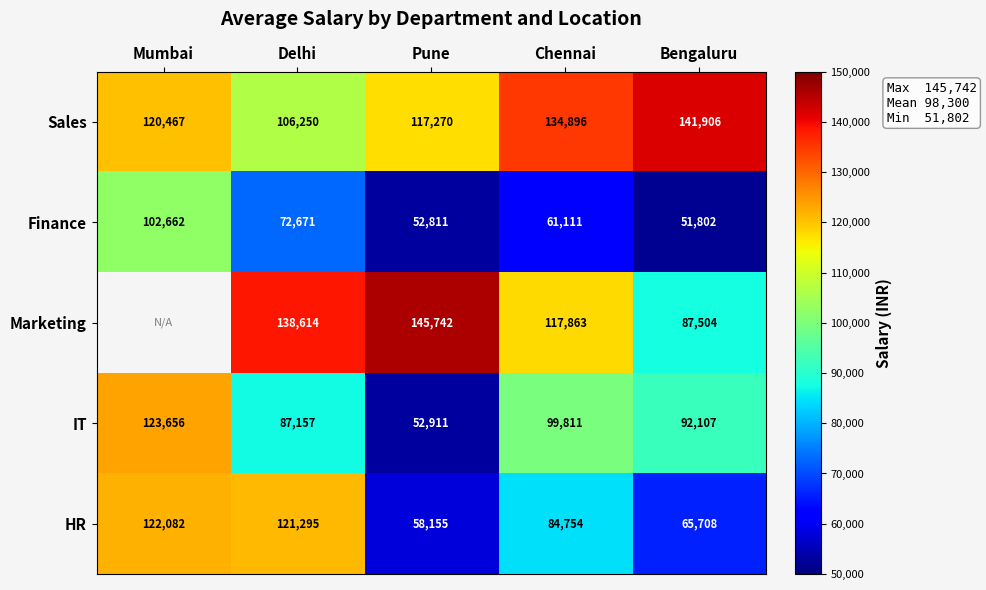

List the labels in order of Sales value, largest first.

Bengaluru, Chennai, Mumbai, Pune, Delhi